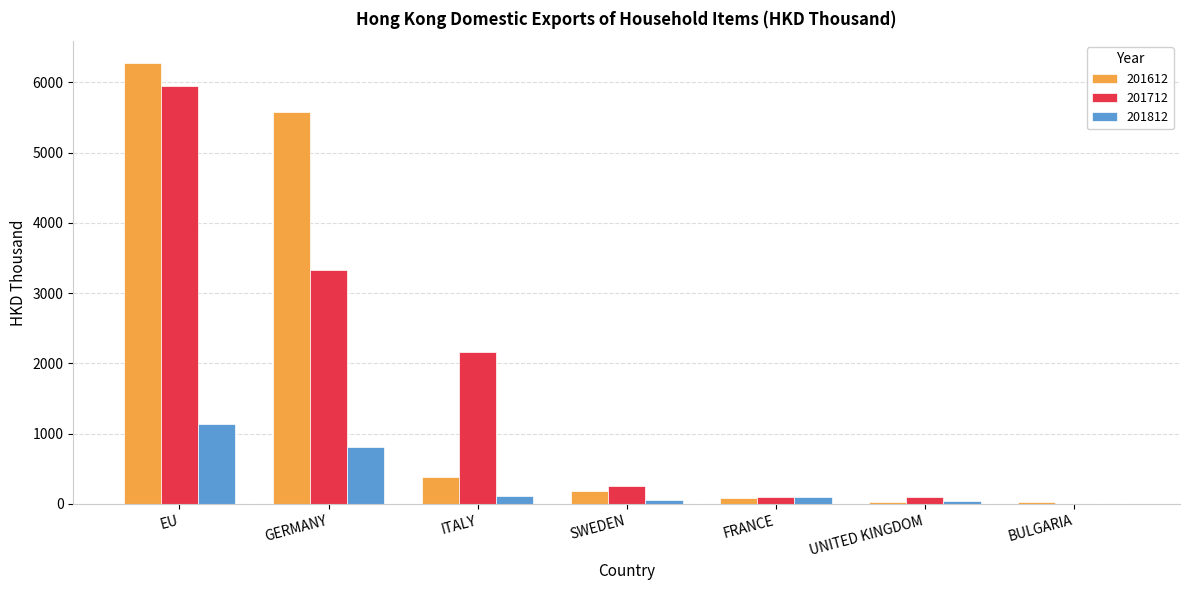

How many values in the 201612 series exceed 182?

4